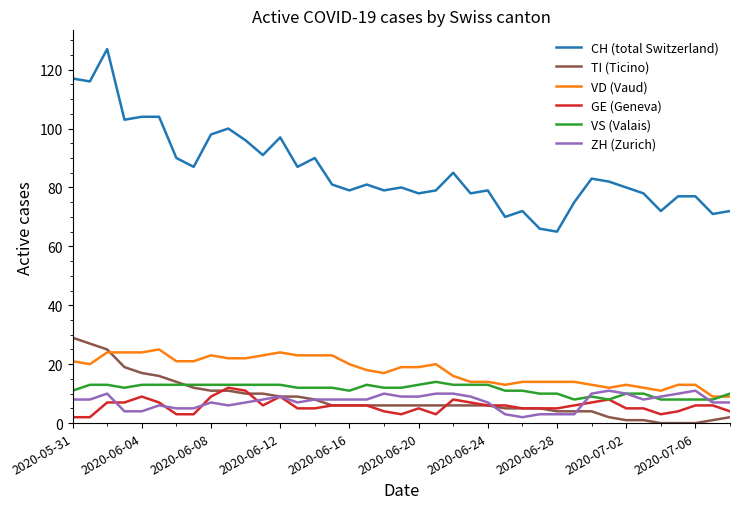

Which series has the largest total across all categories?

CH (total Switzerland)